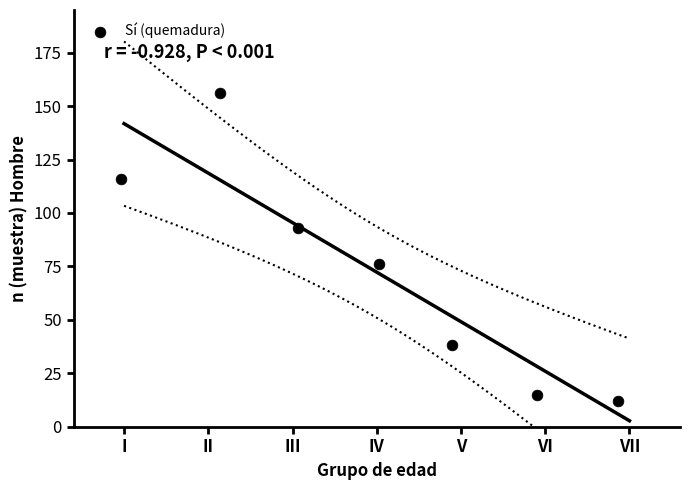

What is the average Y value?

72